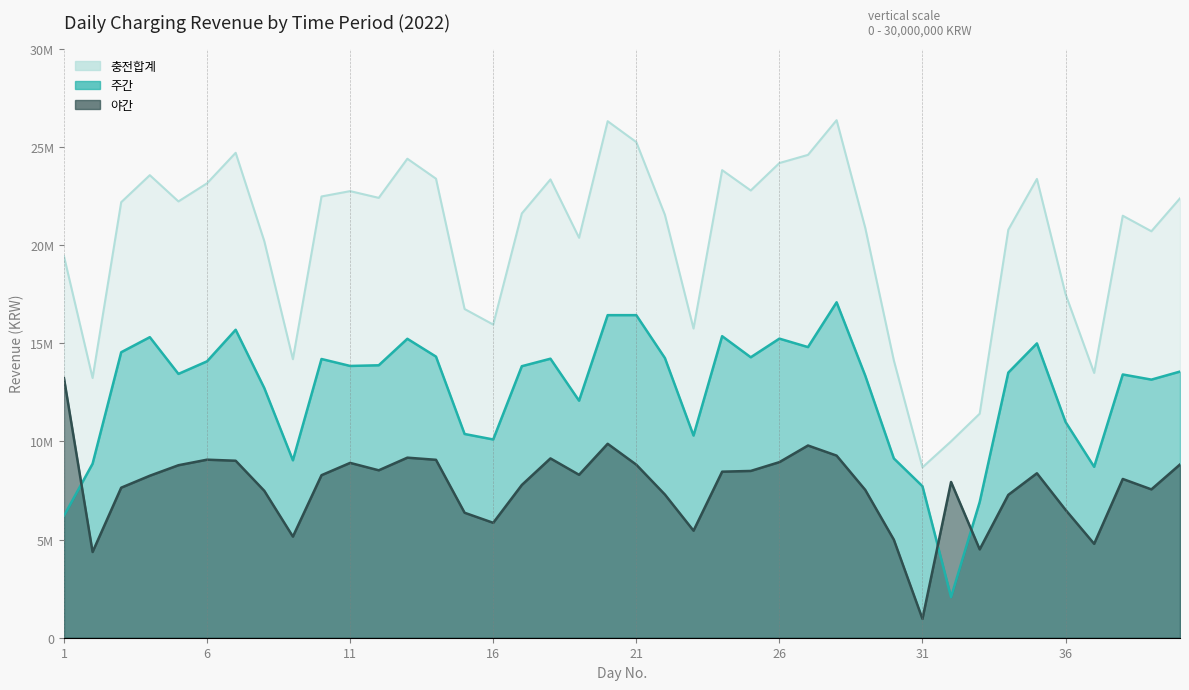

Which series changed the most between 5 and 25?

주간